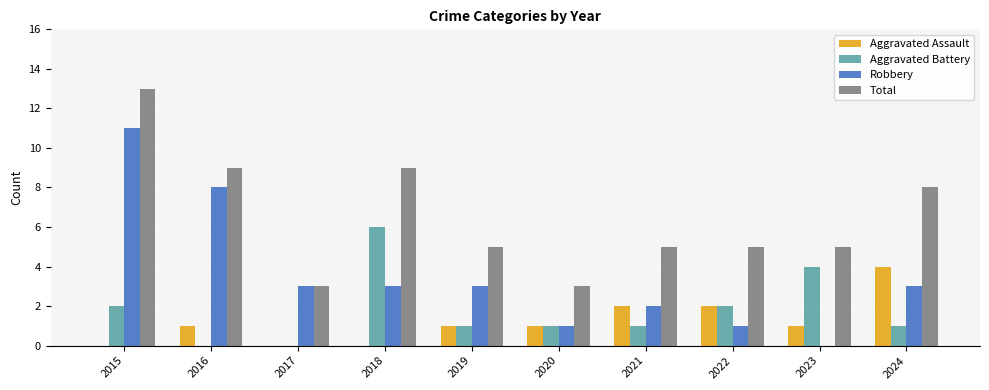

The value of Robbery at 2022 is 1. True or false?

True